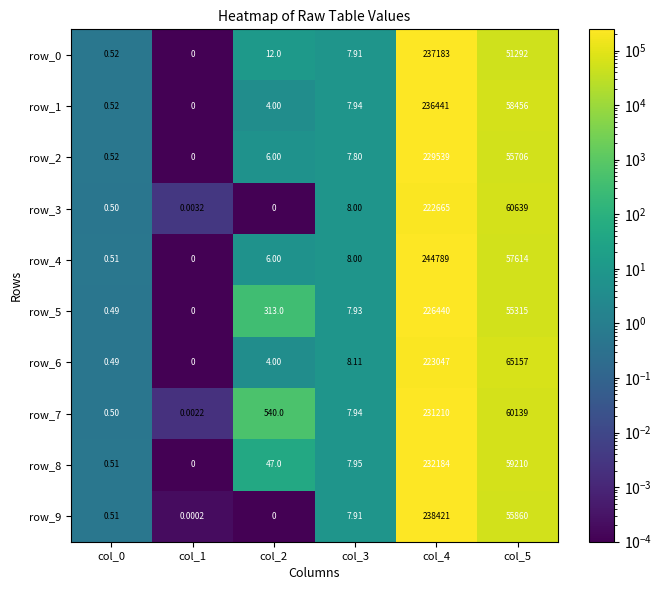

What is the sum of all row_3 values?

283312.5